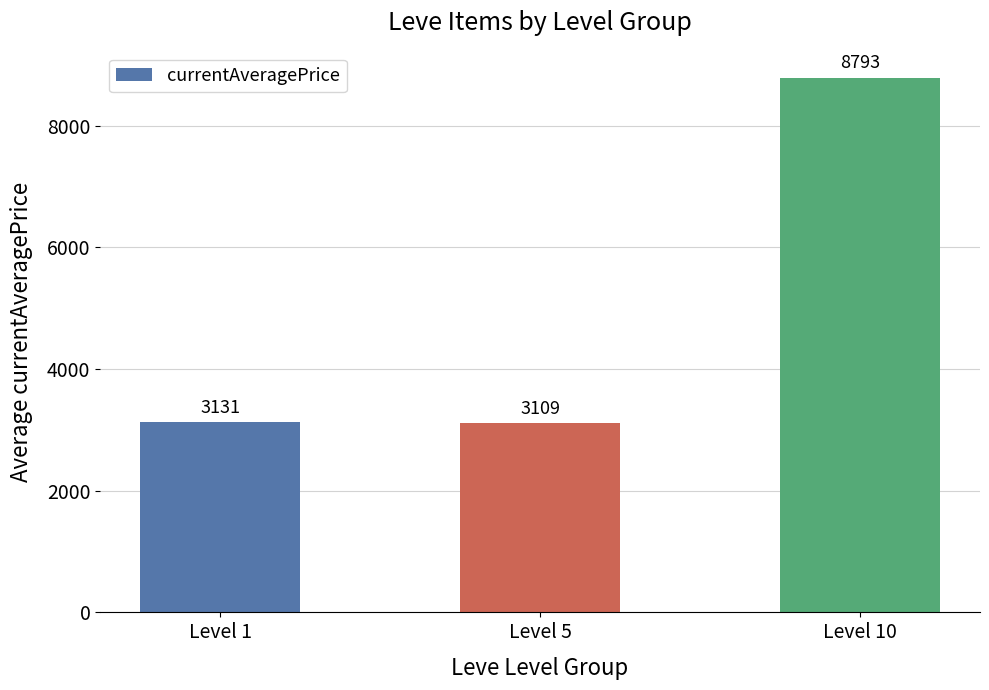

What is the difference between the maximum and minimum values?

5684.1